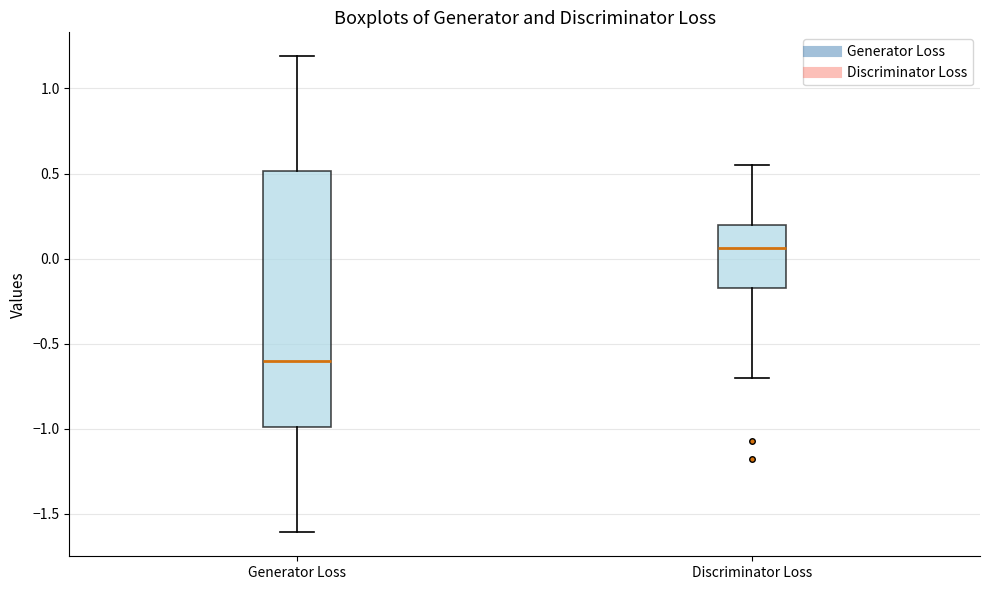

Where is the lower edge of the box for Generator Loss on the y-axis? The values are not printed on the chart, so give them approximately, as read against the axis.

-1.00